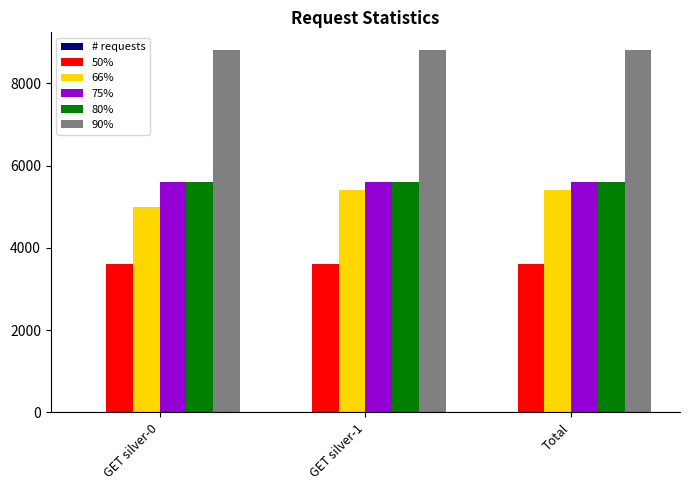

Is it true that 66% equals 5000 at GET silver-0?

True